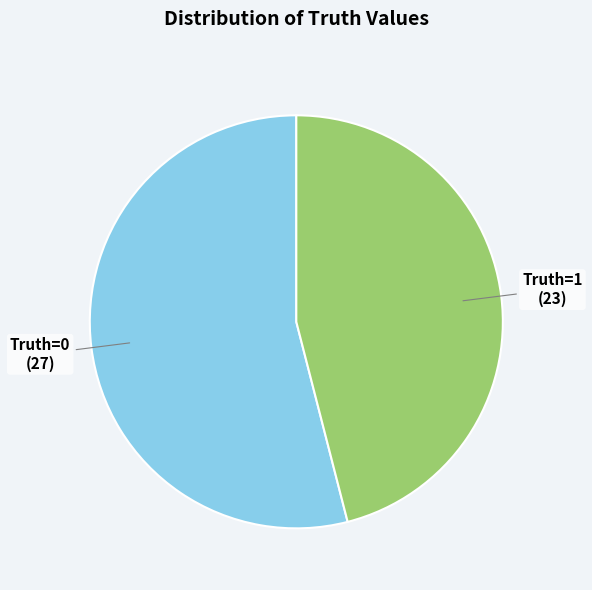

Is there a majority slice in this chart?

Yes